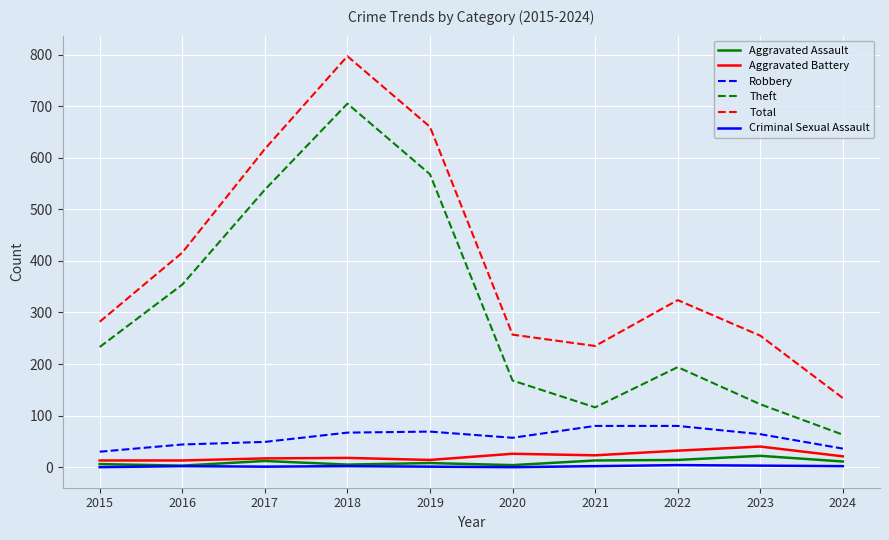

Which category has the highest value in the Theft series?

2018